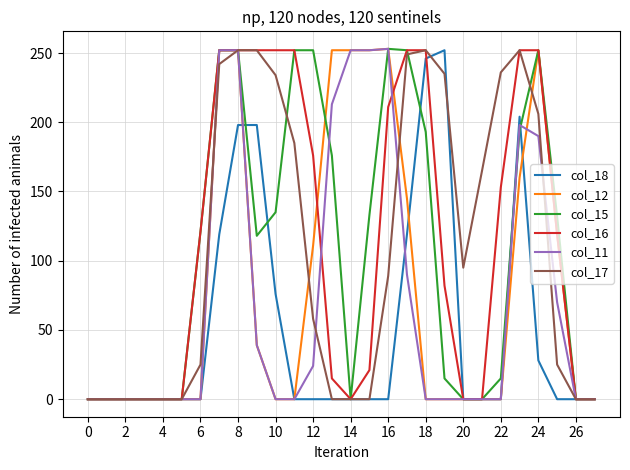

What is the greatest value displayed?

253